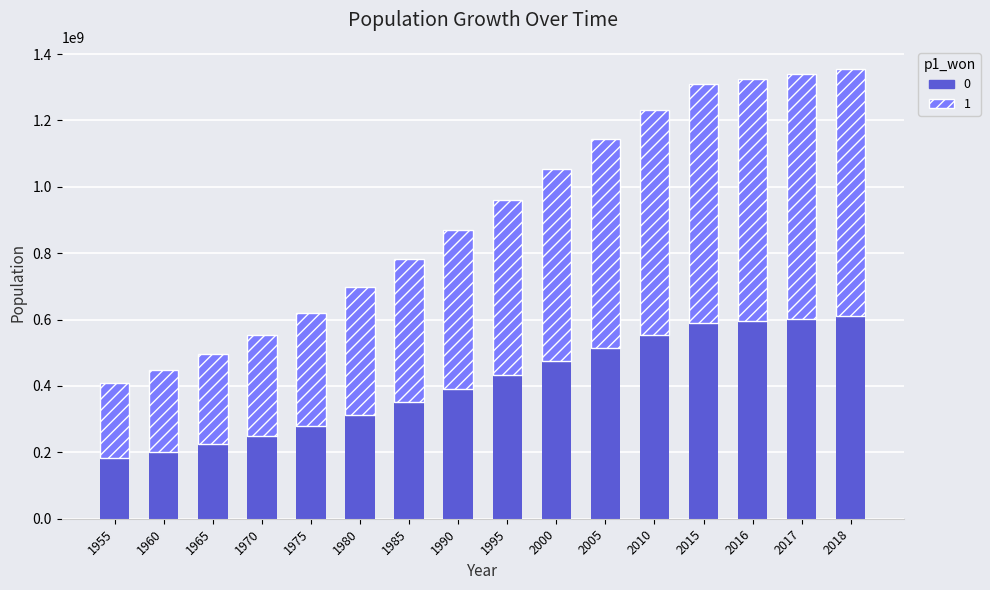

What is the minimum value for 0?

184171074.8